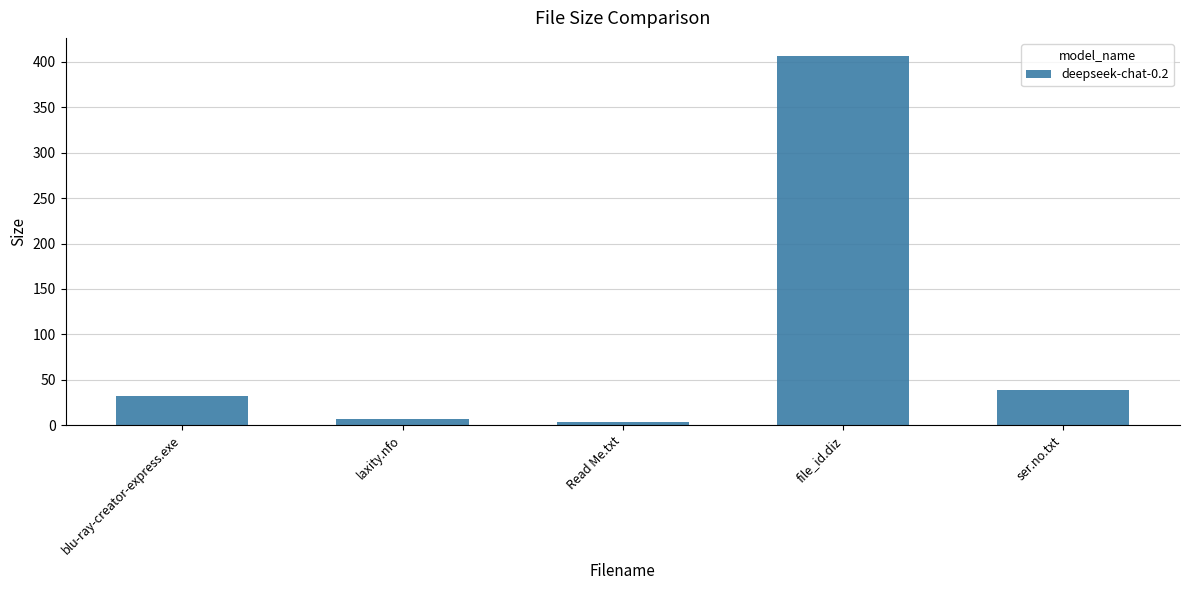

What is the ratio of the value at blu-ray-creator-express.exe to the value at file_id.diz?

0.1